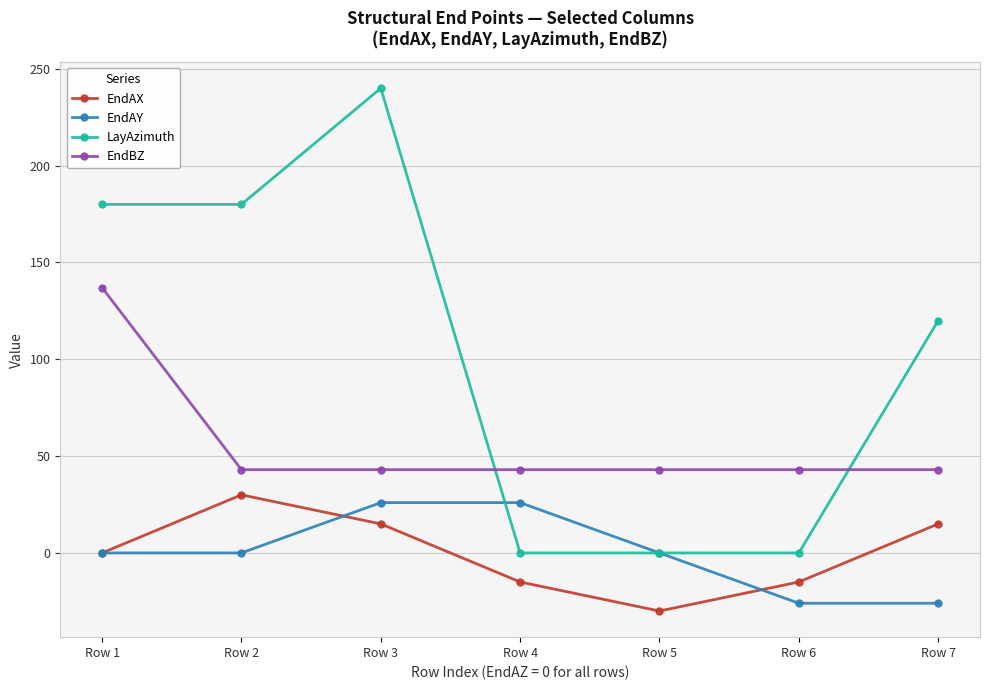

True or false: EndBZ and EndAX cross at least once.

False